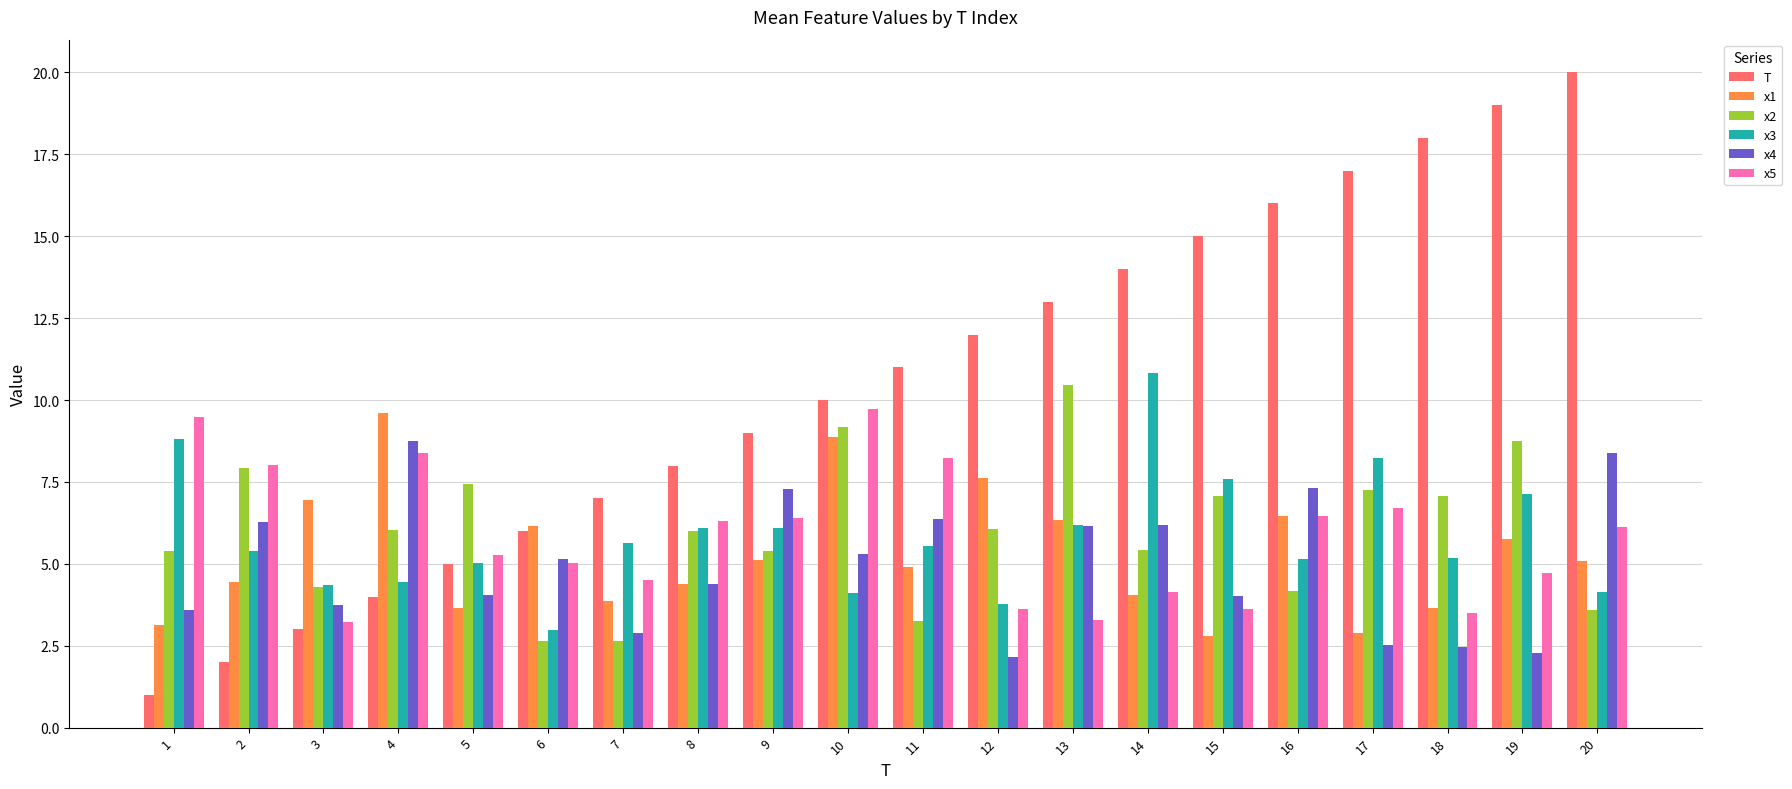

Which series has the largest range (max minus min)?

T